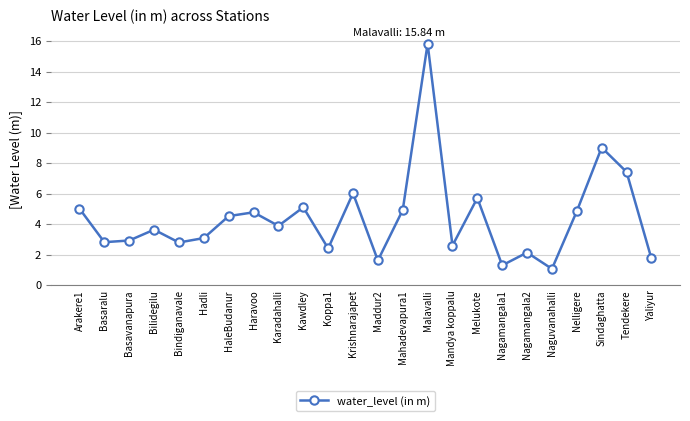

Does the chart have visible grid lines?

Yes